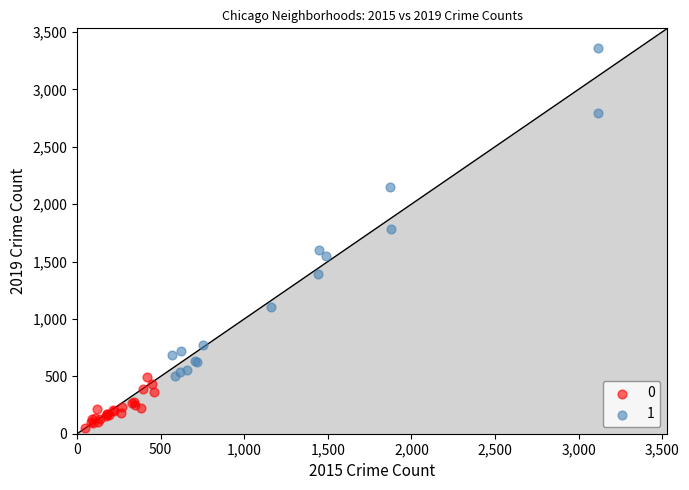

Which series has the widest spread of Y values?

1